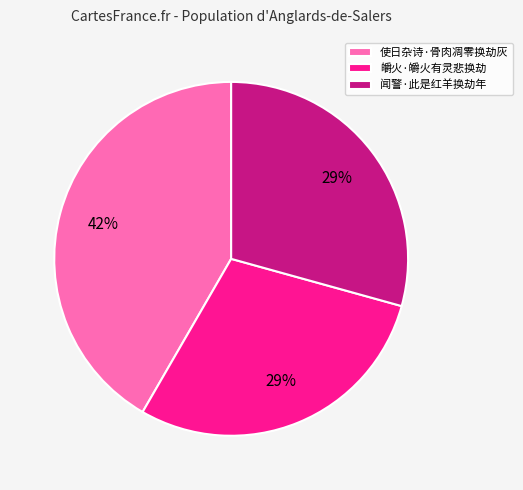

Which slice is the largest?

使日杂诗·骨肉凋零换劫灰